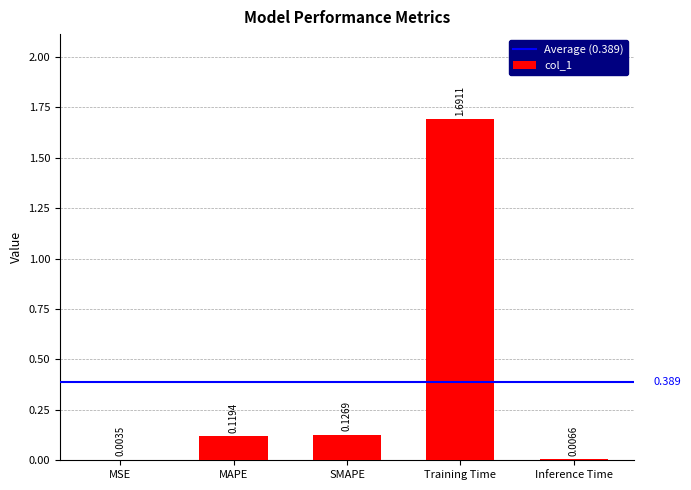

Which category has the highest value across all series?

Training Time